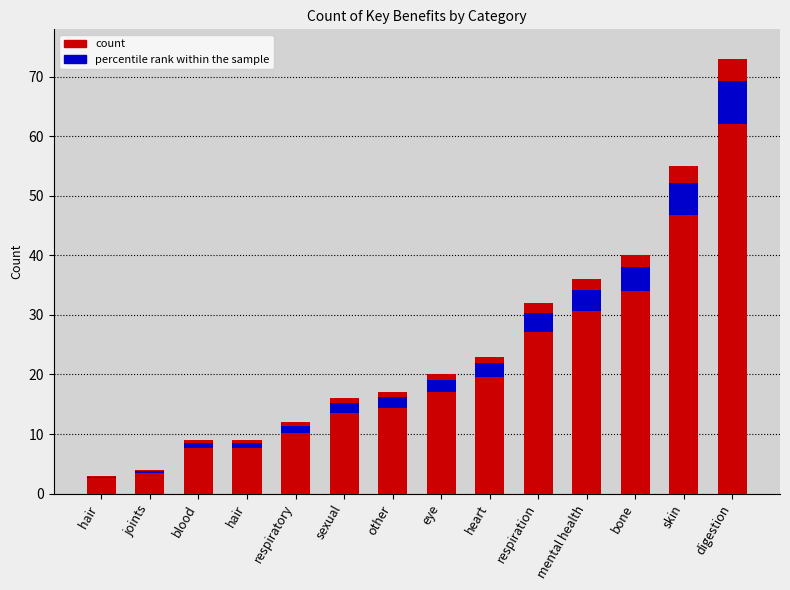

How many values are below 20?

7